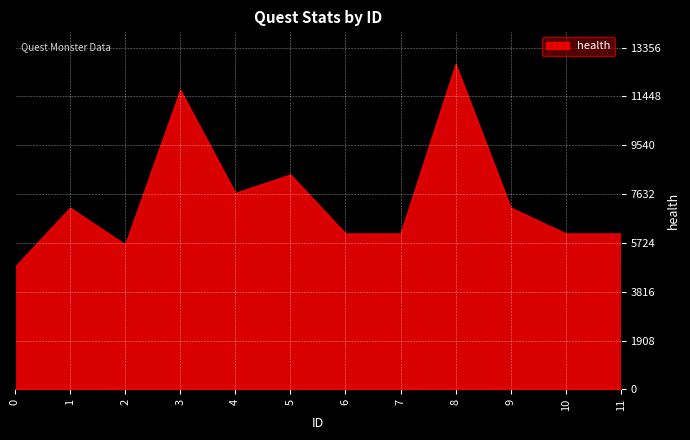

At how many categories does at least one series exceed 2433?

12